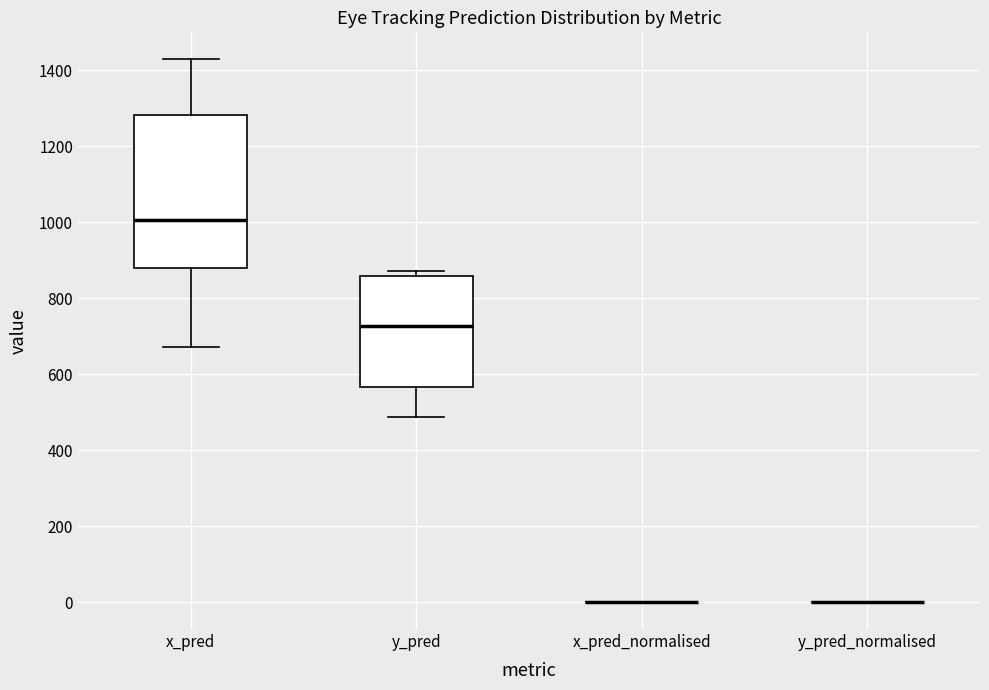

Reading left to right, read every box against the y-axis: the position of its median line, the range the box covers, and the ends of its whiskers. The values are not printed on the chart, so give them approximately, as read against the axis.

x_pred: median 1000, box 880 to 1280, whiskers 680 to 1420
y_pred: median 720, box 560 to 860, whiskers 480 to 880
x_pred_normalised: box collapsed to a line at 0, whiskers 0 to 0
y_pred_normalised: box collapsed to a line at 0, whiskers 0 to 0